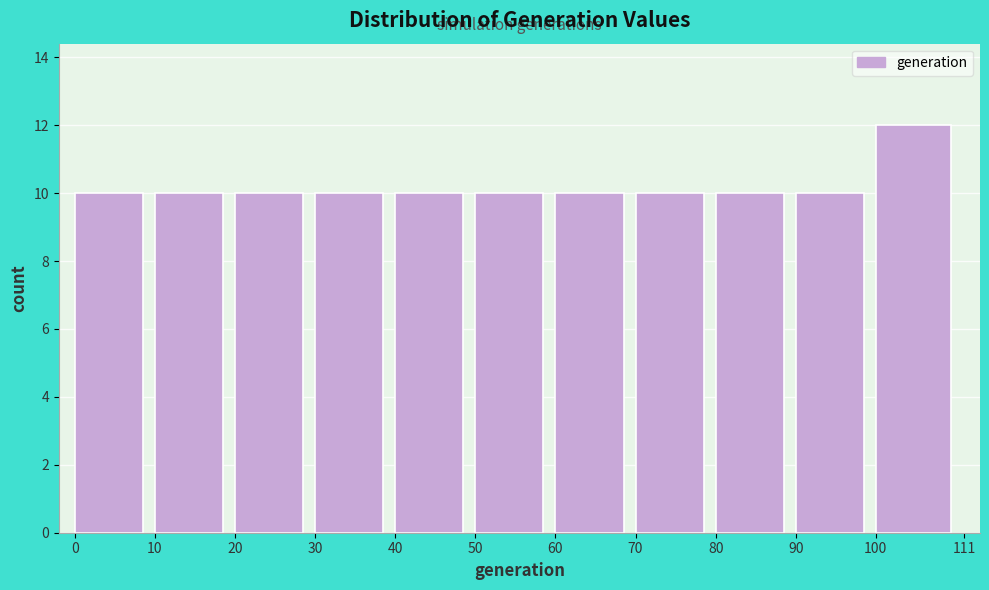

What is the height of the bar covering 80 to 90 on the x-axis? The values are not printed on the chart, so give them approximately, as read against the axis.

10